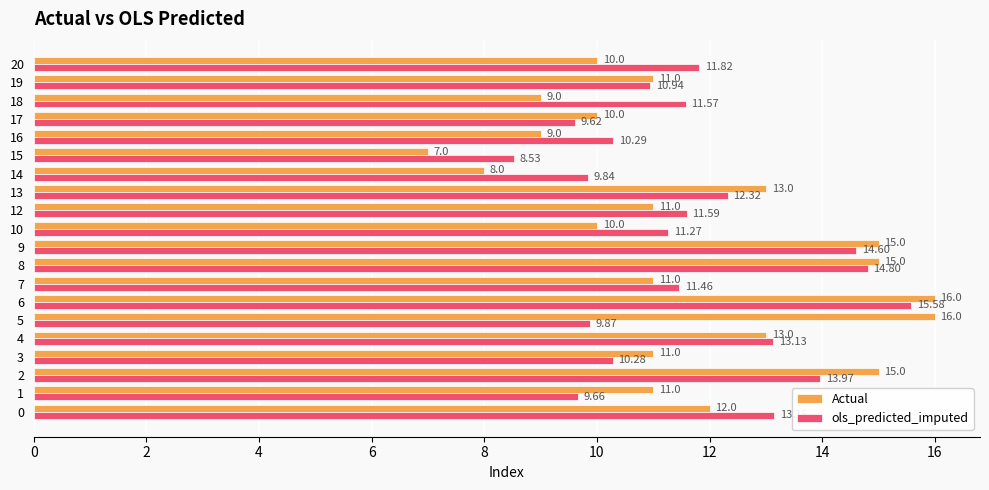

What is the sum of the ols_predicted_imputed values at 7 and 15?

20.0